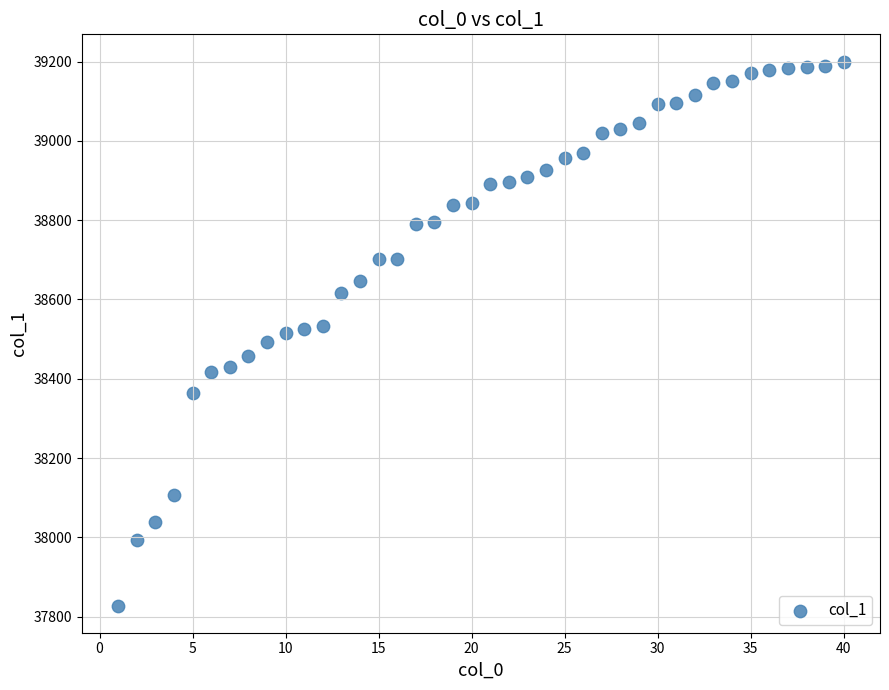

What is the range of Y values (max minus min)?

1372